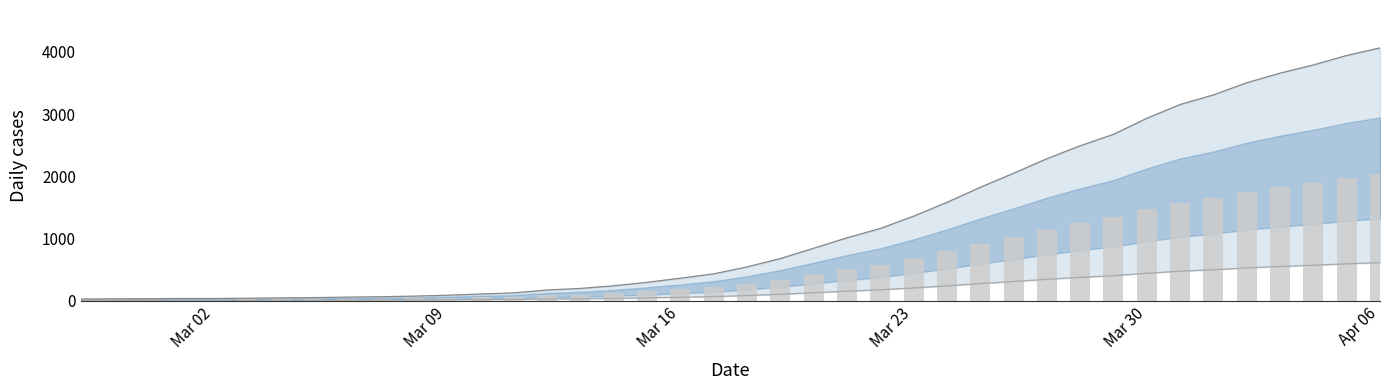

What is the ratio of the value at Mar 23 to the value at Apr 06?

0.3